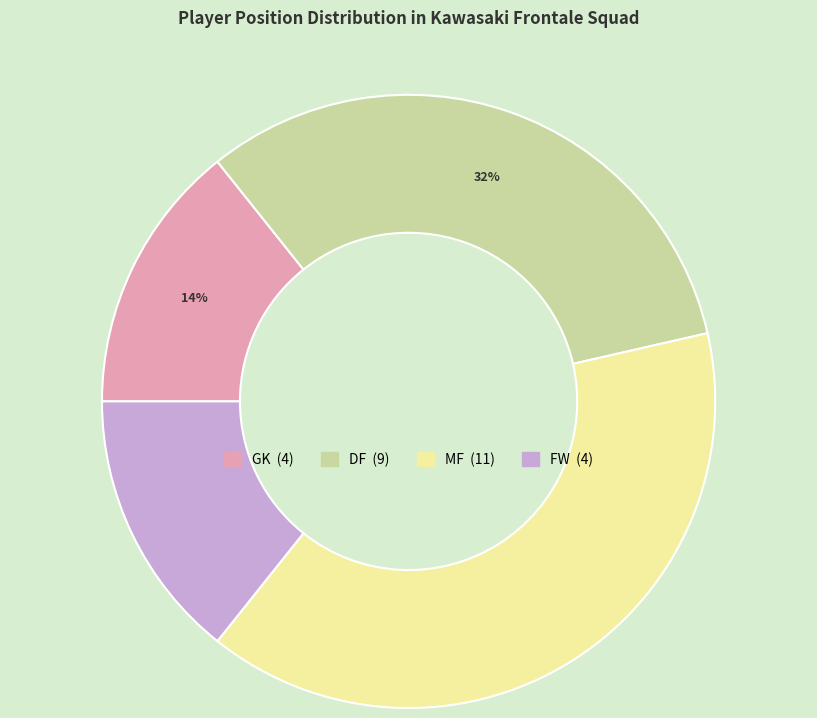

To the nearest percent, what is the average slice percentage?

25%